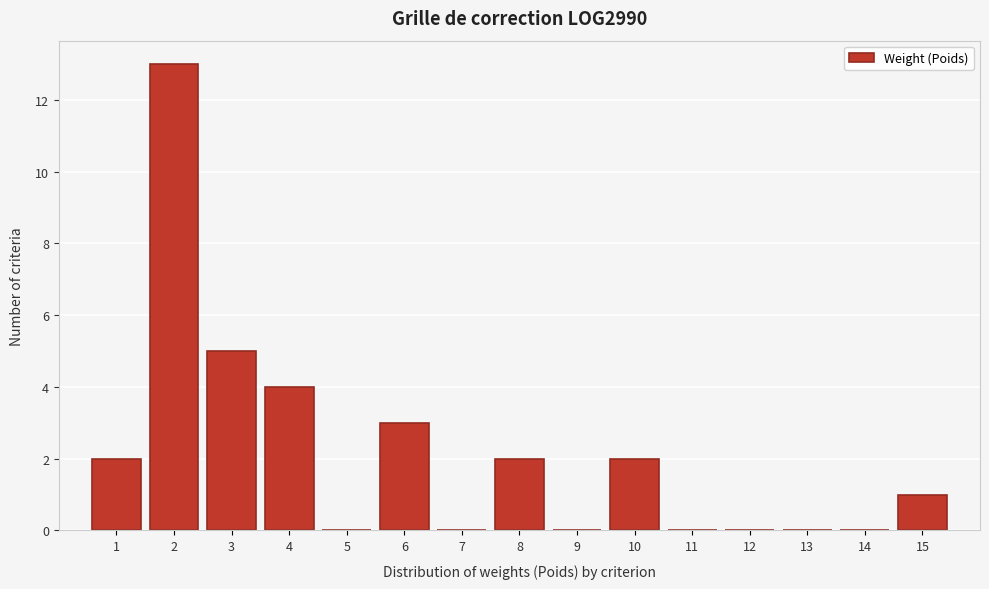

Reading left to right, extract all data points from this chart.

1=2	2=13	3=5	4=4	5=0	6=3	7=0	8=2	9=0	10=2	11=0	12=0	13=0	14=0	15=1